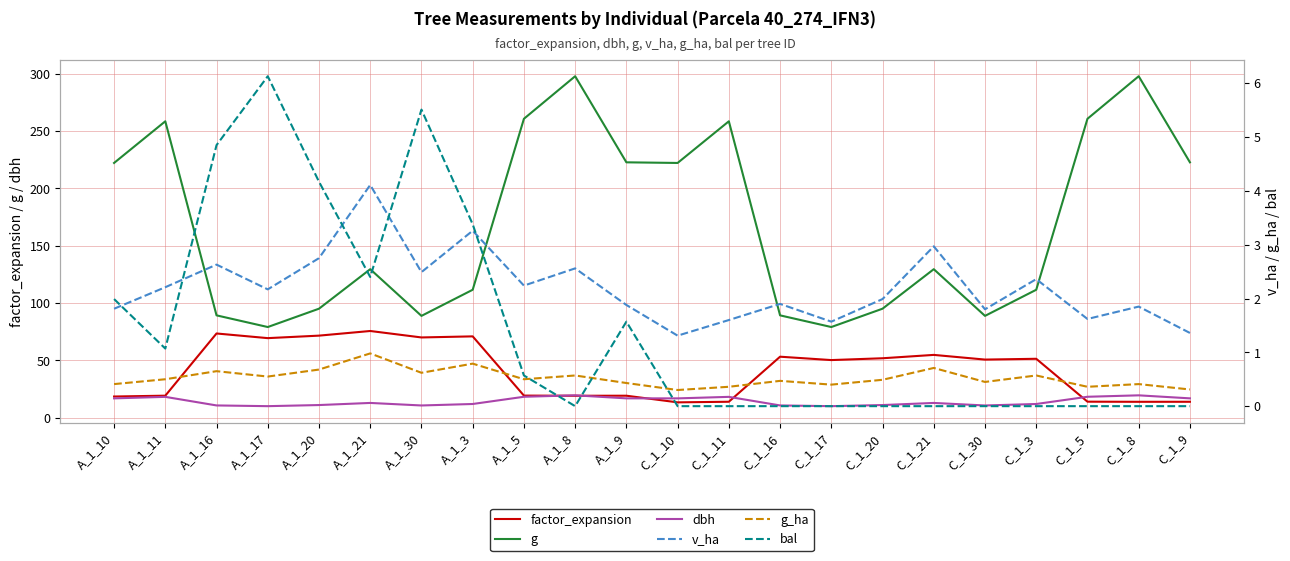

Rank the series at C_1_8 from highest to lowest value.

g, dbh, factor_expansion, v_ha, g_ha, bal